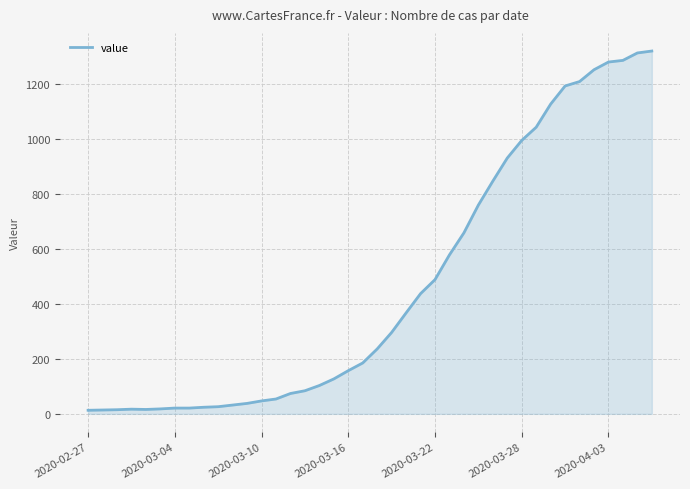

What is the greatest value displayed?

1319